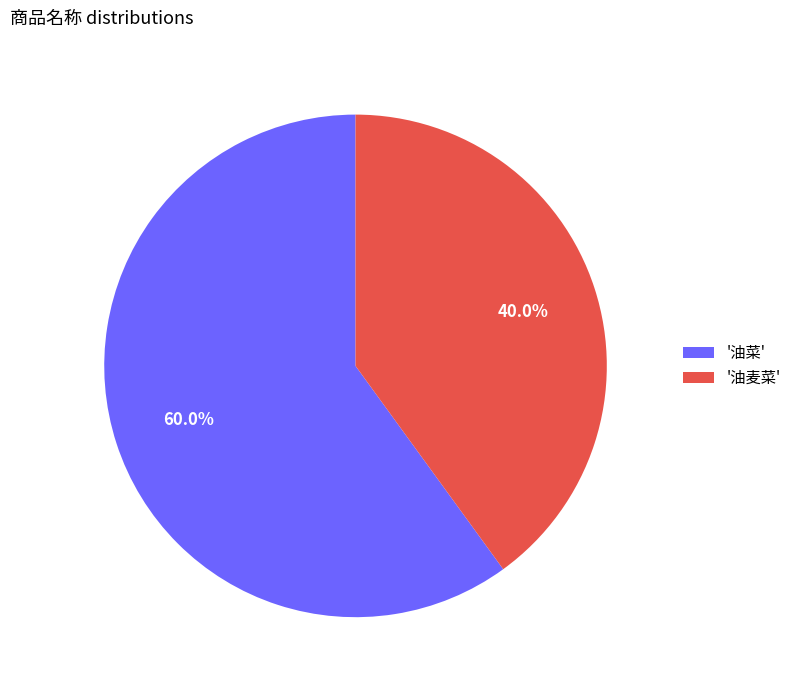

Which category has the biggest portion of the pie?

'油菜'